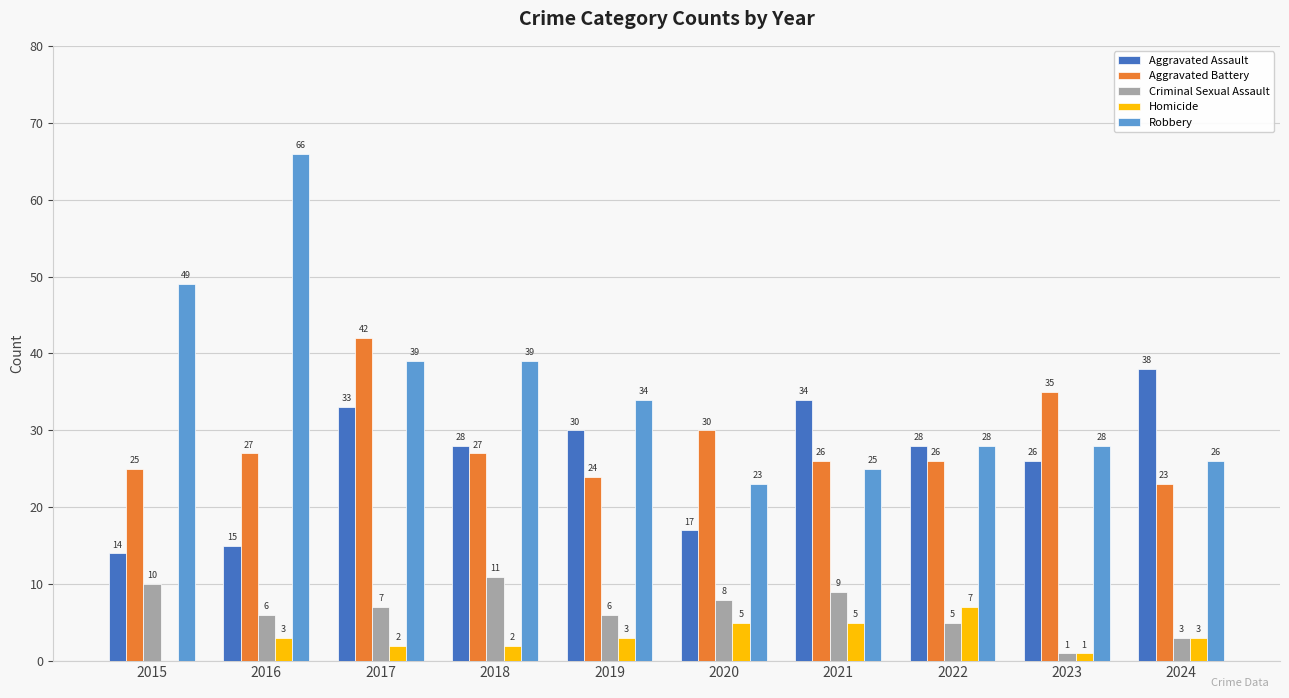

Reading right to left, list all the values displayed in this chart.

Aggravated Assault: 38	26	28	34	17	30	28	33	15	14
Aggravated Battery: 23	35	26	26	30	24	27	42	27	25
Criminal Sexual Assault: 3	1	5	9	8	6	11	7	6	10
Homicide: 3	1	7	5	5	3	2	2	3	0
Robbery: 26	28	28	25	23	34	39	39	66	49